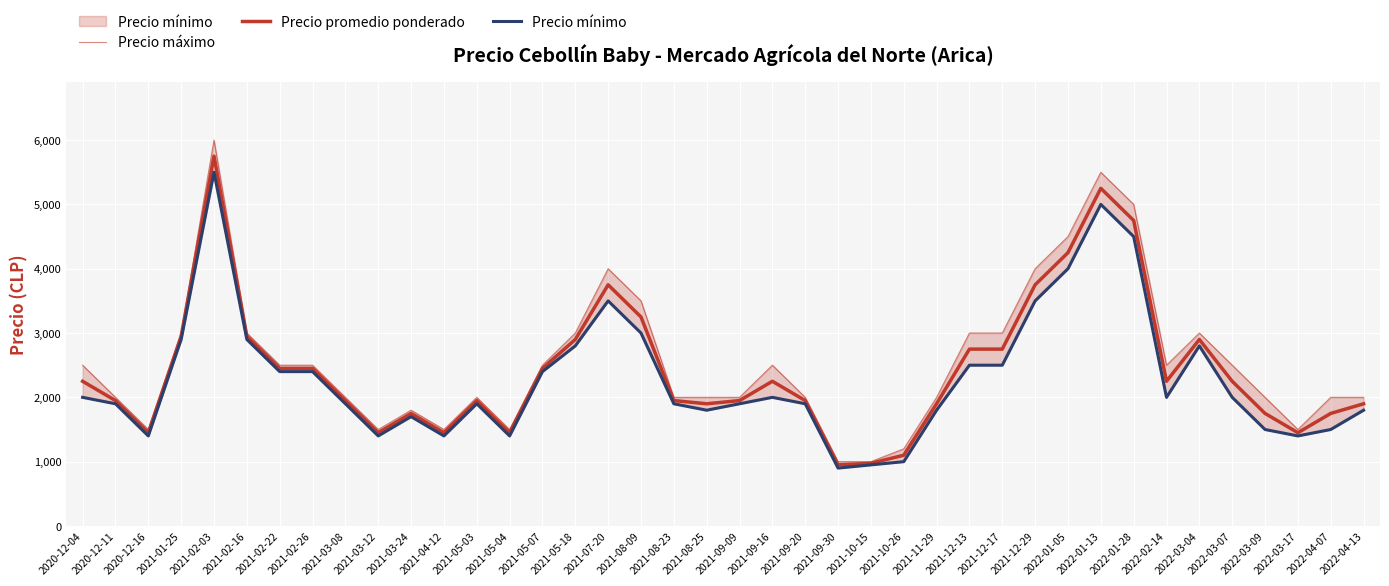

True or false: Precio mínimo and Precio promedio ponderado cross at least once.

False